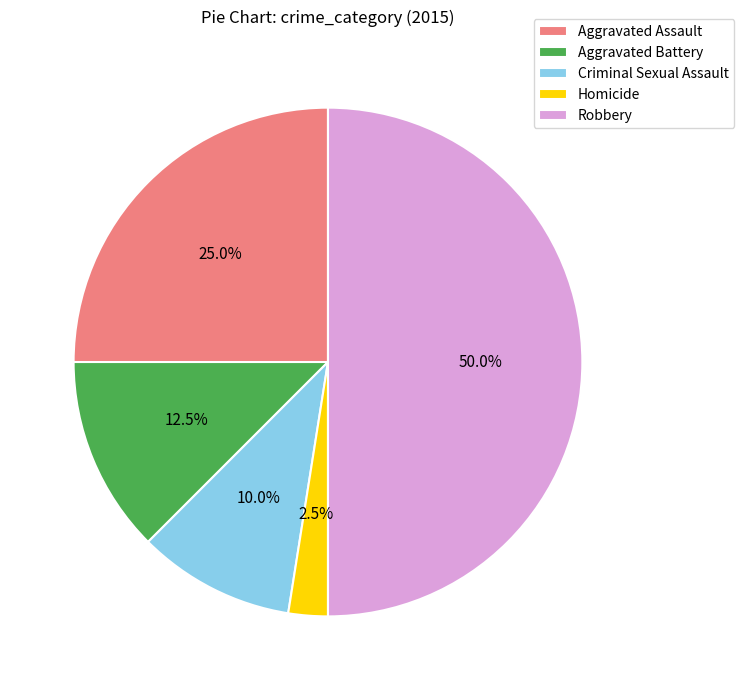

How many slices are in this pie chart?

5